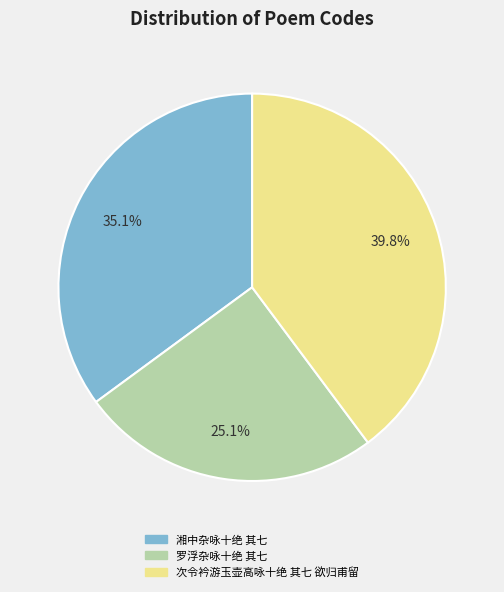

To the nearest percent, what is the difference between the 次令衿游玉壶高咏十绝 其七 欲归甫留 and 湘中杂咏十绝 其七 slice percentages?

5%